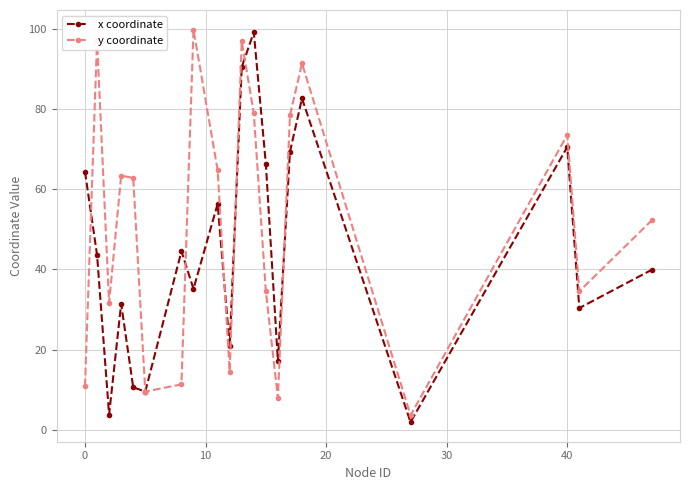

Which series has the largest total across all categories?

y coordinate